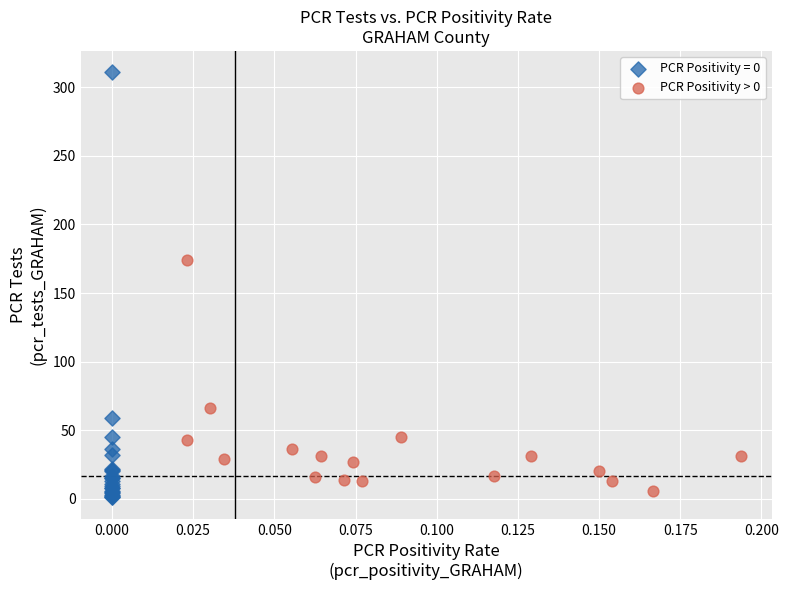

Which series reaches the maximum Y coordinate?

PCR Positivity = 0